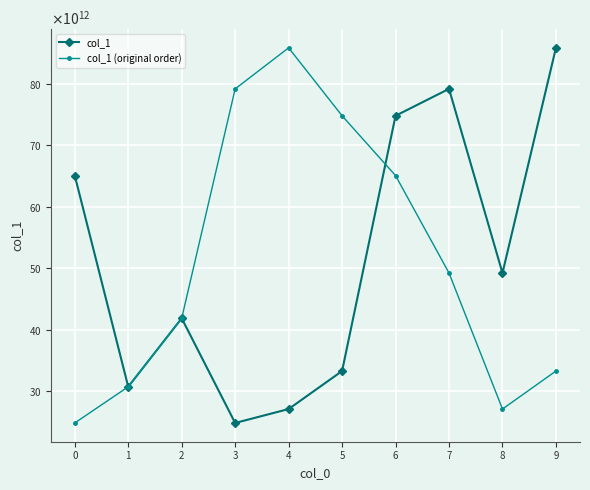

What is the difference between the maximum and minimum values in the col_1 series?

61001301823956